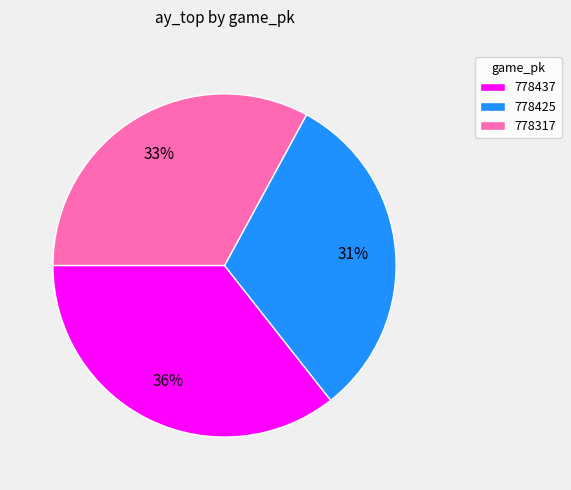

Which category has the smallest portion of the pie?

778425